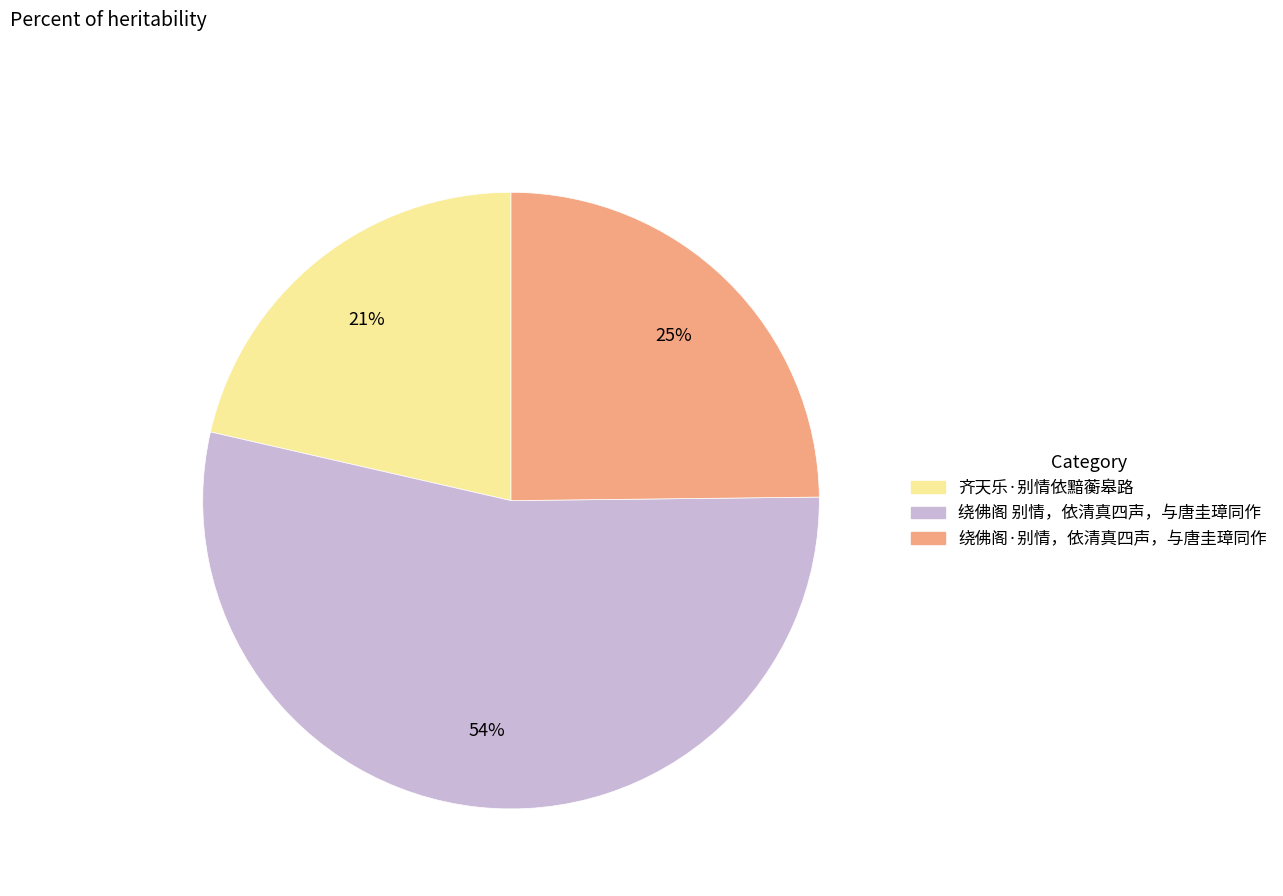

How many segments does this pie chart have?

3